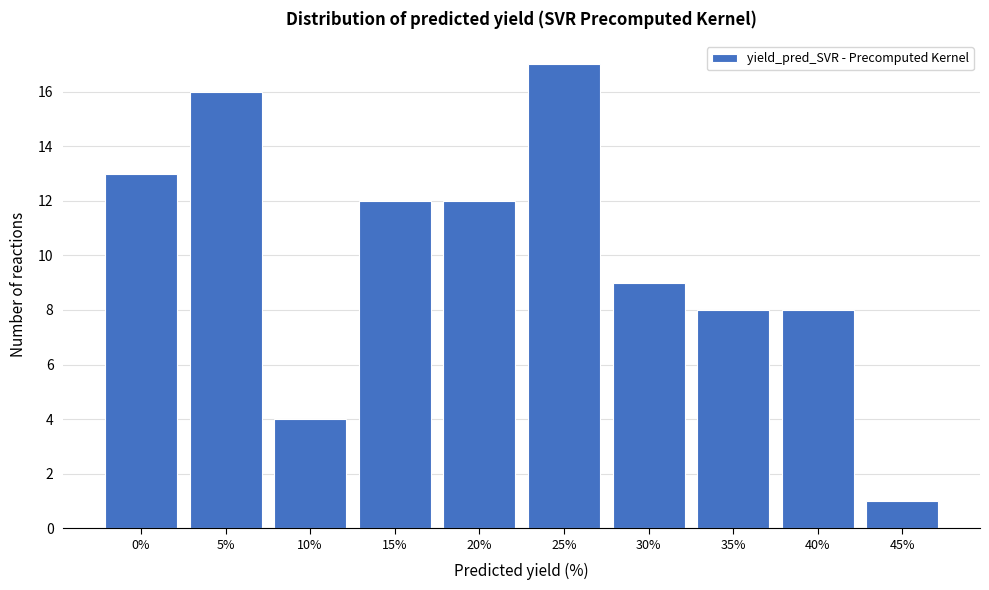

Reading left to right, what are all the values shown in this chart?

0%=13	5%=16	10%=4	15%=12	20%=12	25%=17	30%=9	35%=8	40%=8	45%=1